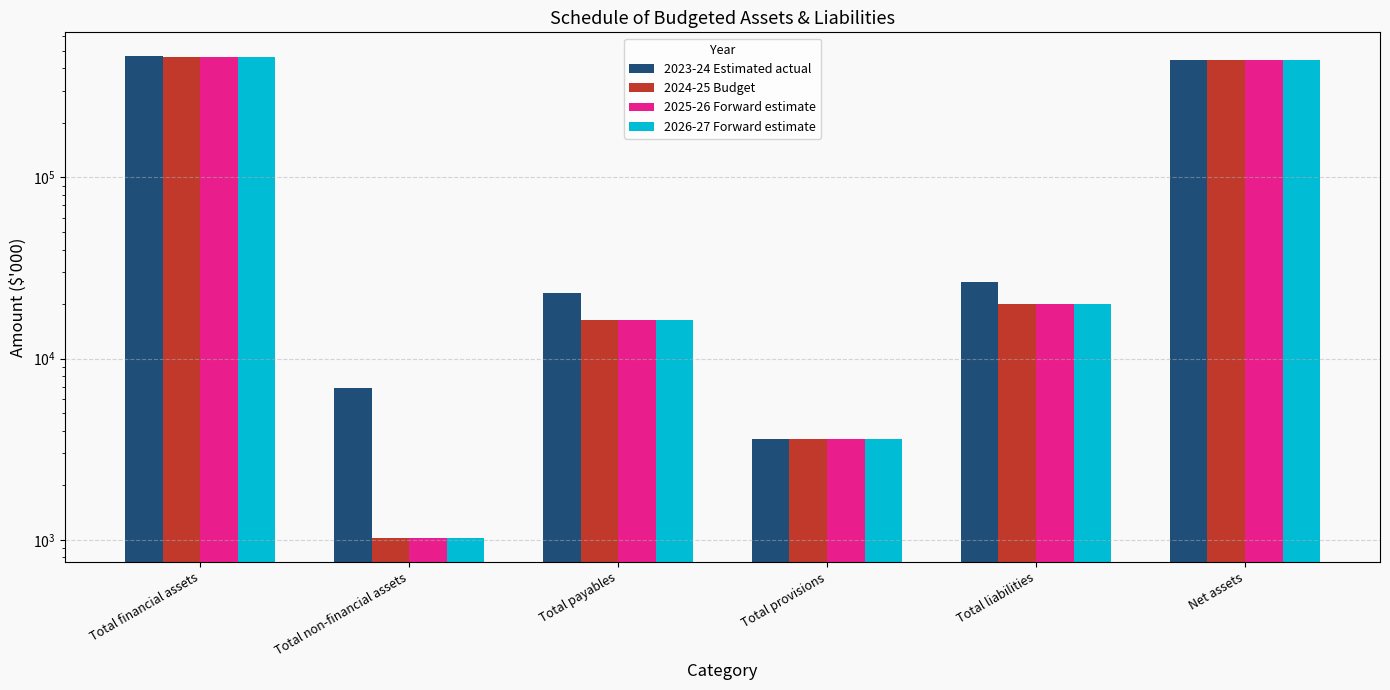

Which series has the largest range (max minus min)?

2024-25 Budget